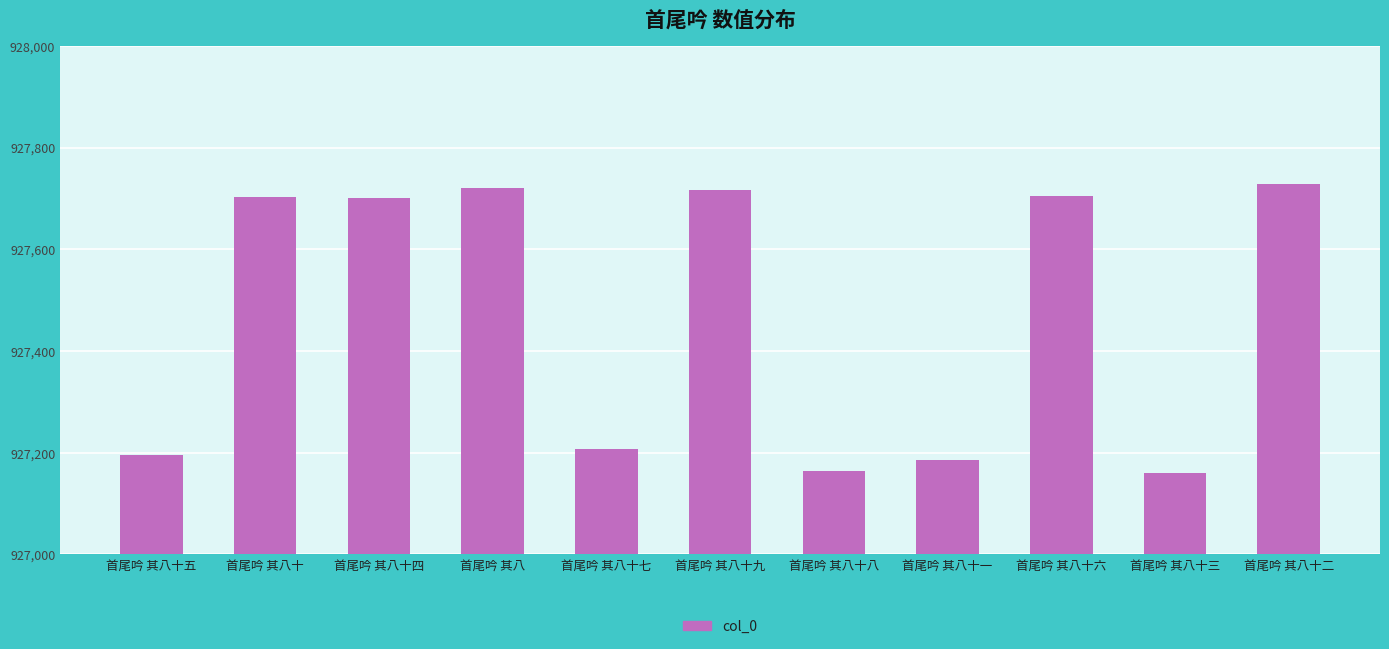

True or false: the data shows 1479833 at 首尾吟 其八十三.

False